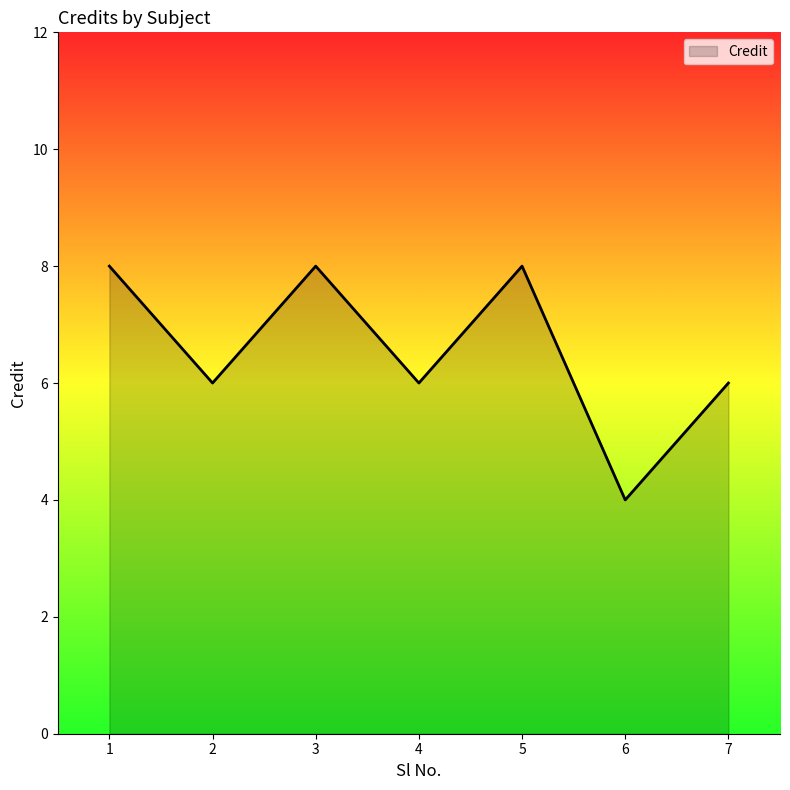

Reading left to right, extract all data points from this chart.

1=8	2=6	3=8	4=6	5=8	6=4	7=6